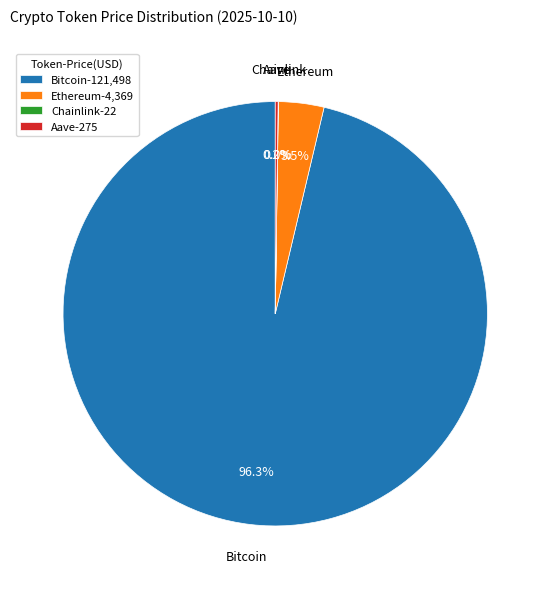

Is there any slice that represents more than half of the pie?

Yes